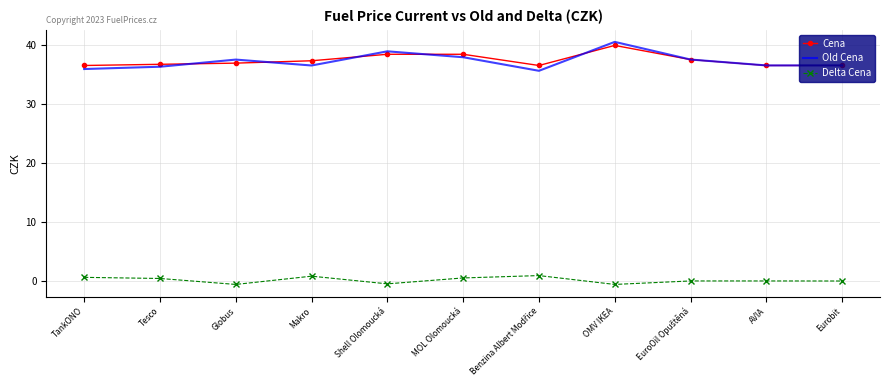

True or false: Delta Cena and Cena cross at least once.

False